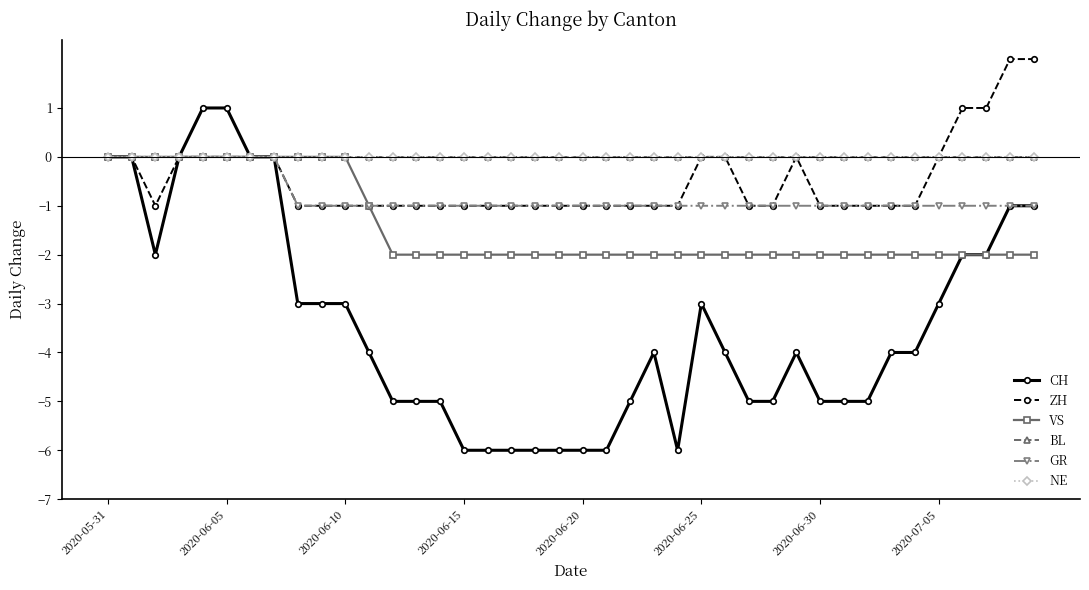

Does the chart have visible grid lines?

No